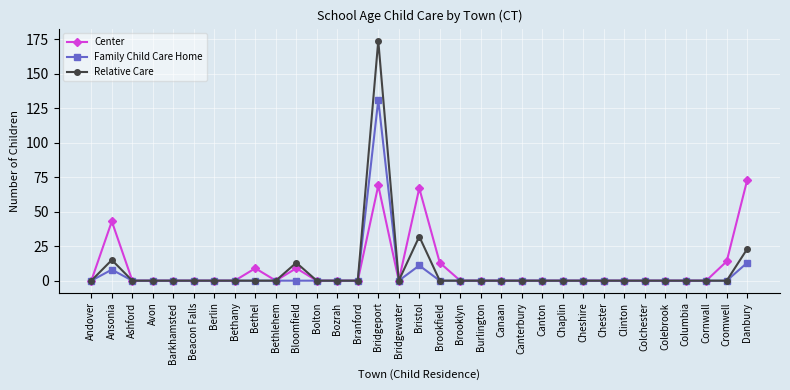

Is the value of Family Child Care Home at Bolton greater than the value of Center at Bridgeport?

No